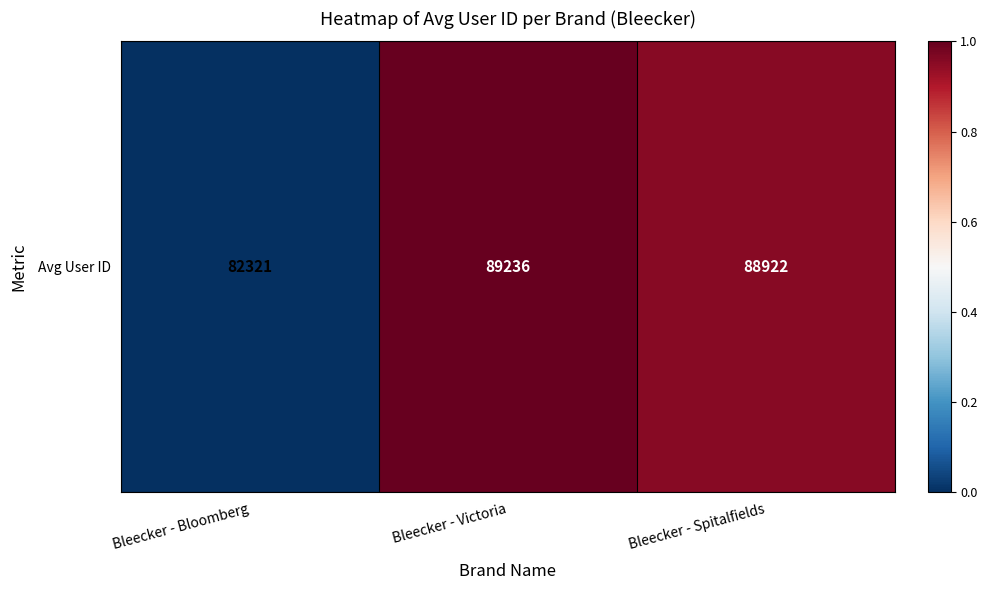

Rank the categories by value from lowest to highest.

Bleecker - Bloomberg, Bleecker - Spitalfields, Bleecker - Victoria